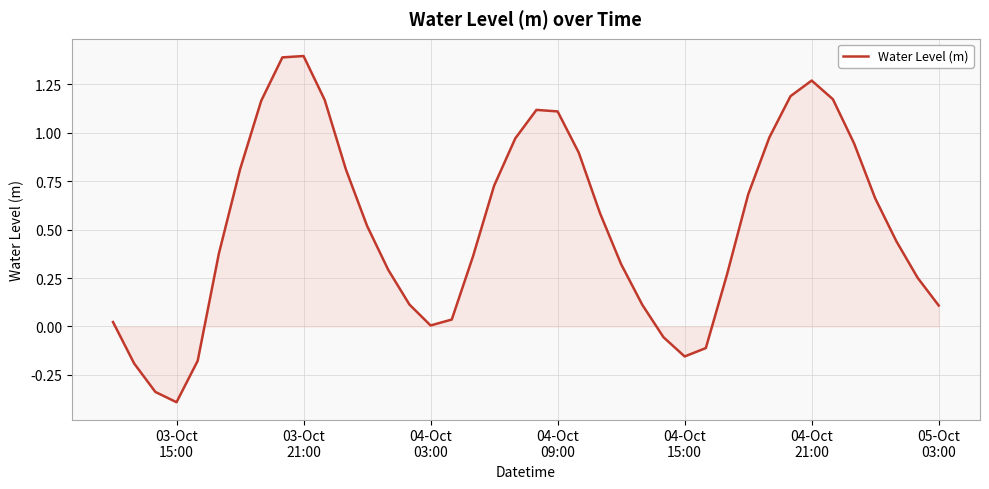

What is the greatest value displayed?

1.4